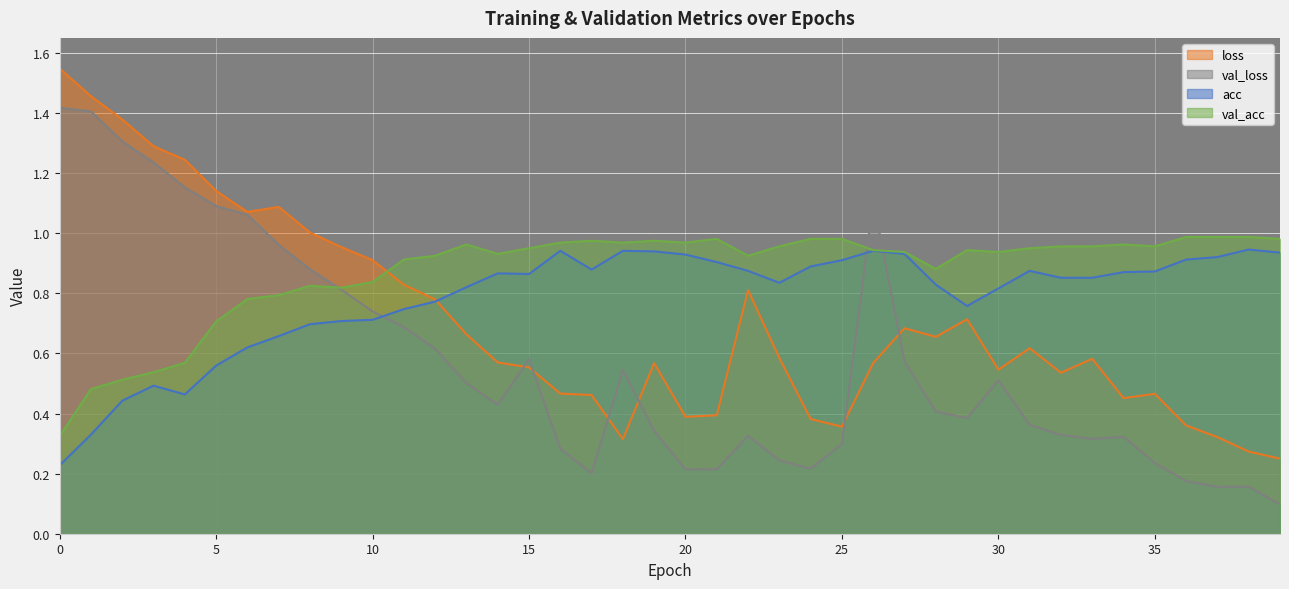

Is the value of loss at 33 greater than the value of acc at 18?

No